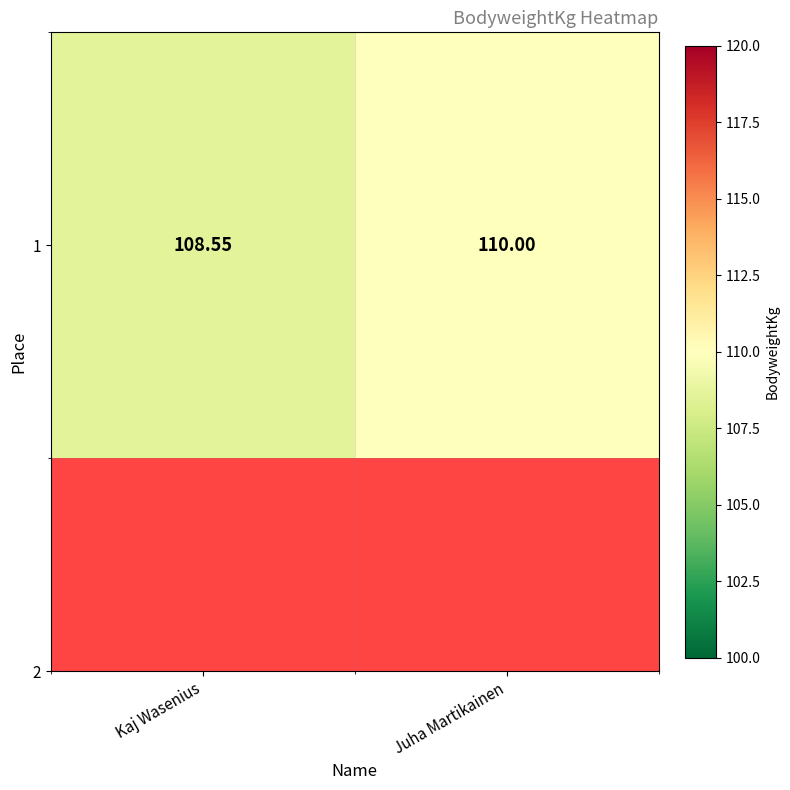

Which has a higher value, Juha Martikainen or Kaj Wasenius?

Juha Martikainen